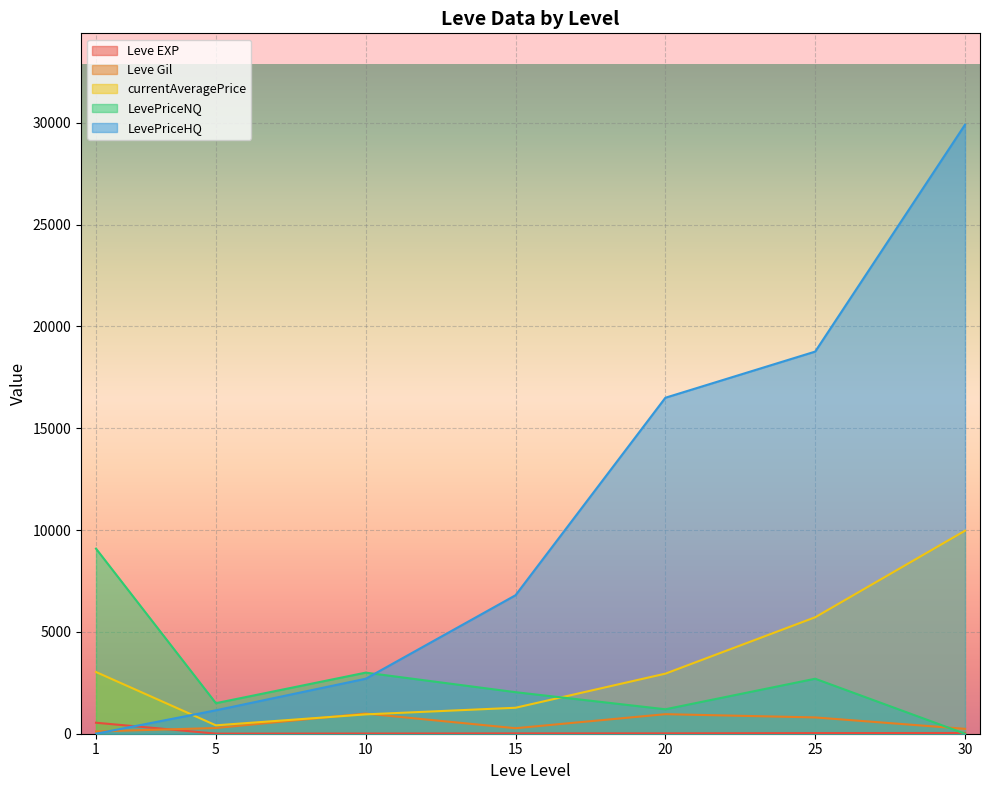

Where is the first local minimum for LevePriceNQ?

5